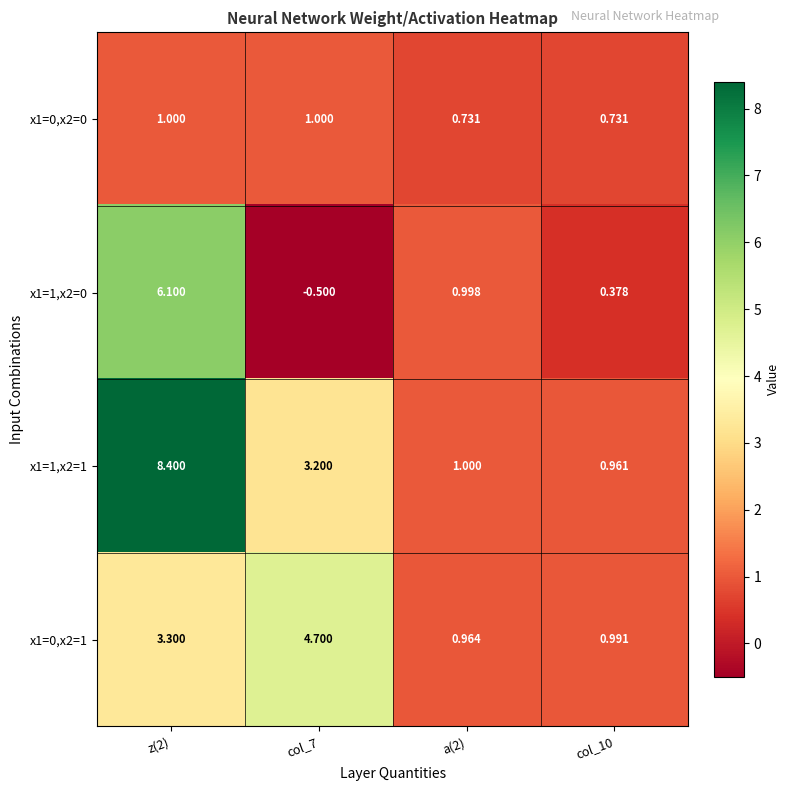

Is the value of x1=1,x2=1 at z(2) greater than the value of x1=0,x2=0 at col_10?

Yes